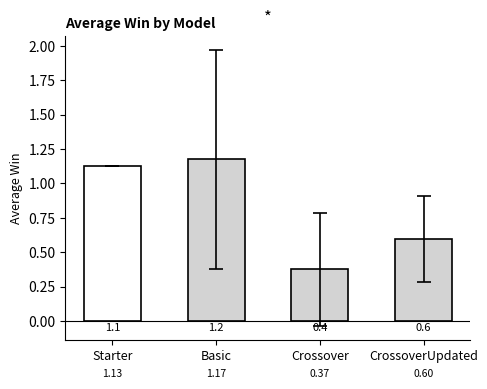

The value at Crossover is 0.4. True or false?

True